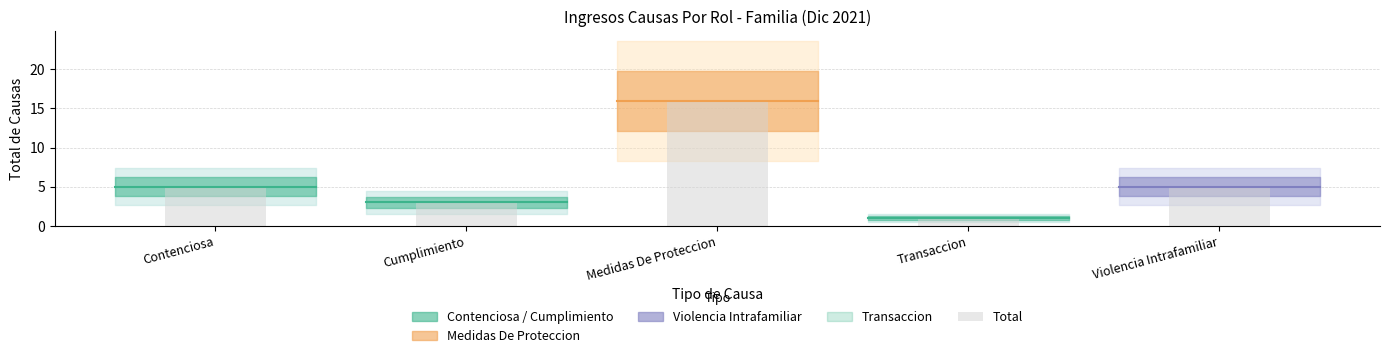

What is the value of the 4th bar from the left?

1